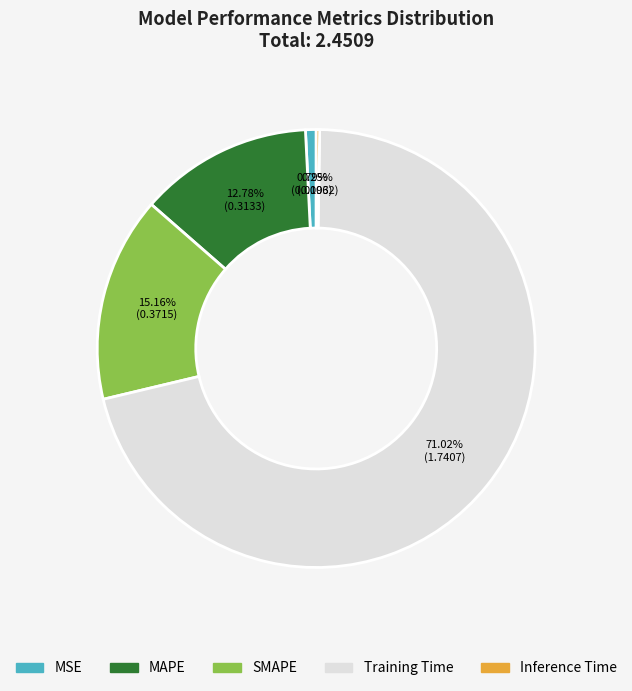

Does any single category account for the majority?

Yes